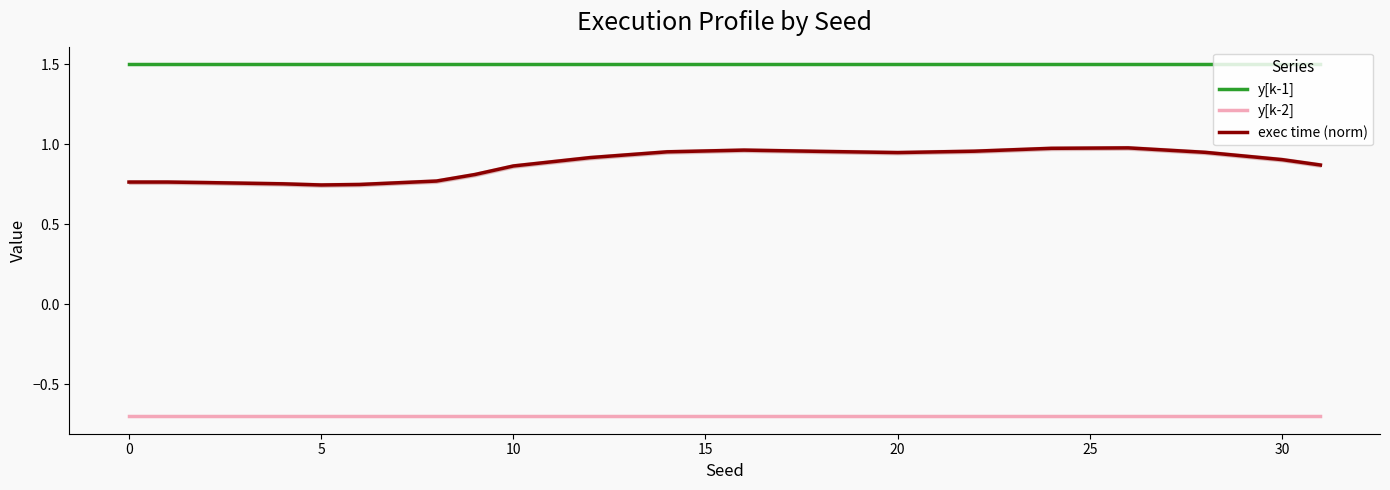

Count the number of data series in this chart.

3